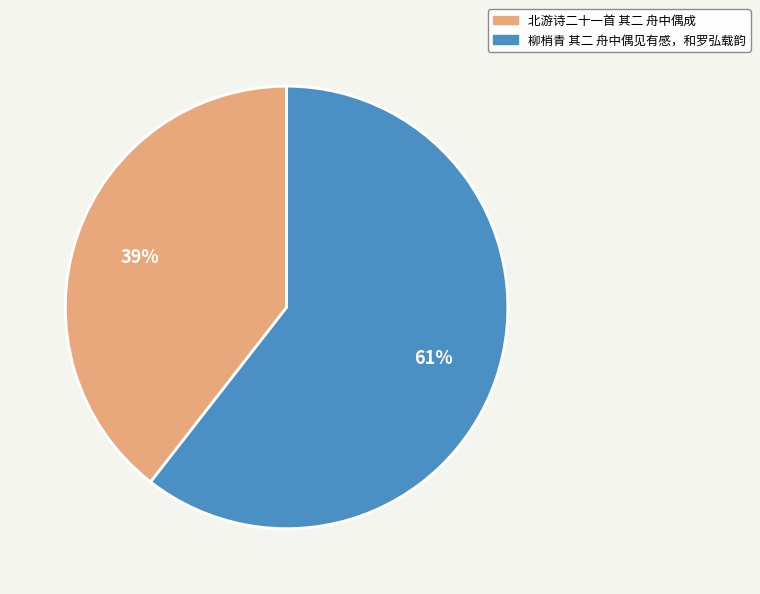

Is it true that 北游诗二十一首 其二 舟中偶成 is 39% of the pie?

True